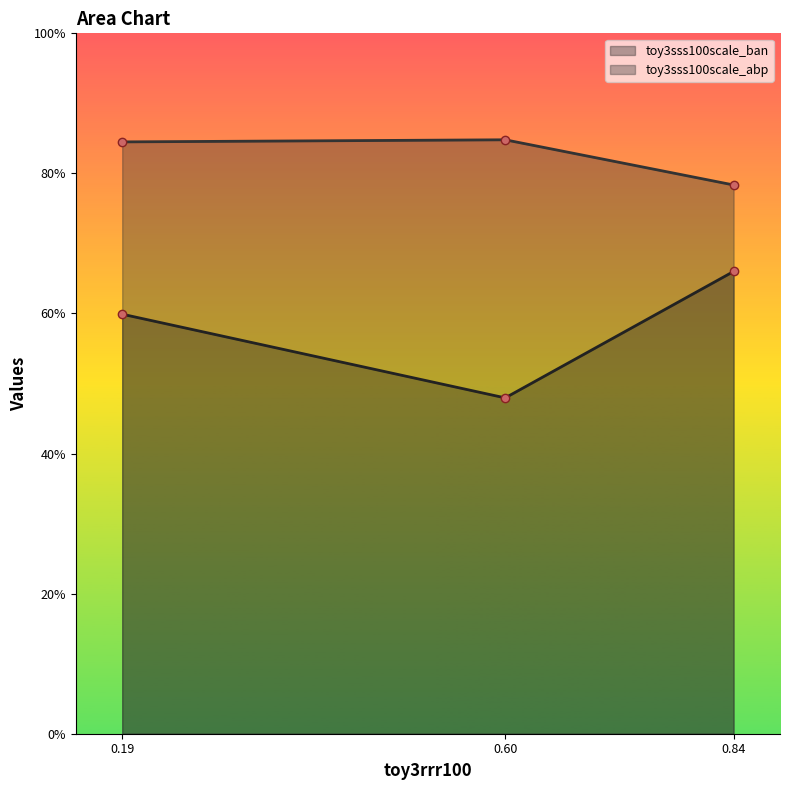

What is the average value of the toy3sss100scale_abp series?

0.8